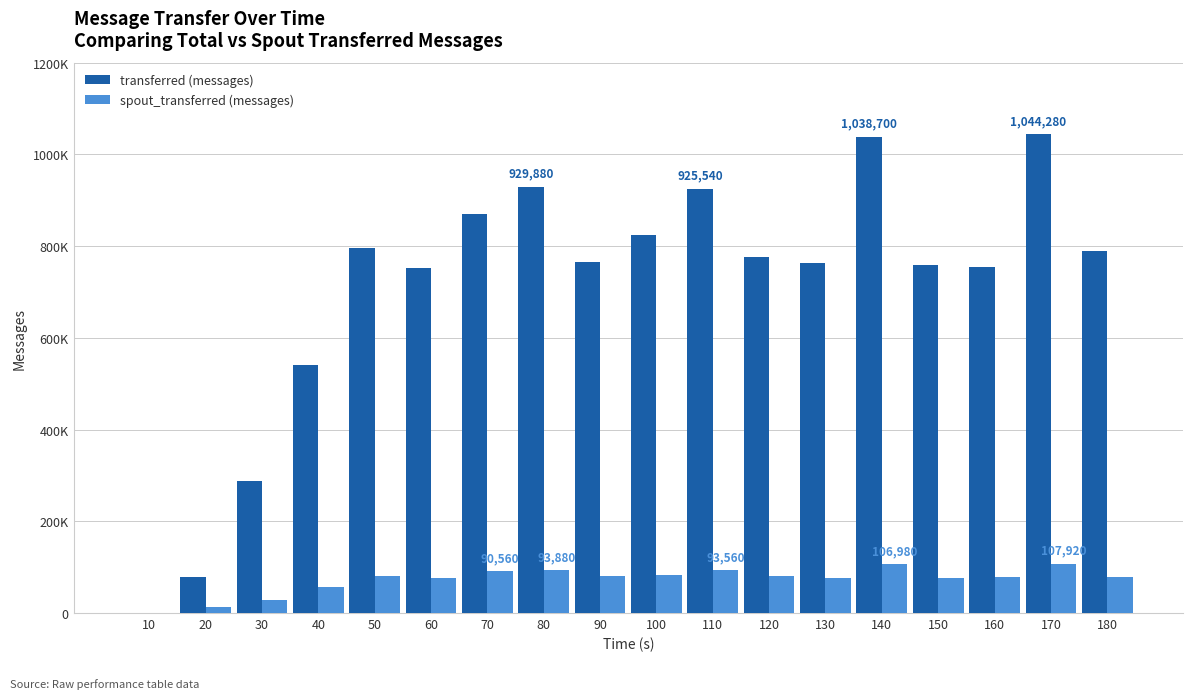

Rank the categories by transferred (messages) value from highest to lowest.

170, 140, 80, 110, 70, 100, 50, 180, 120, 90, 130, 150, 160, 60, 40, 30, 20, 10